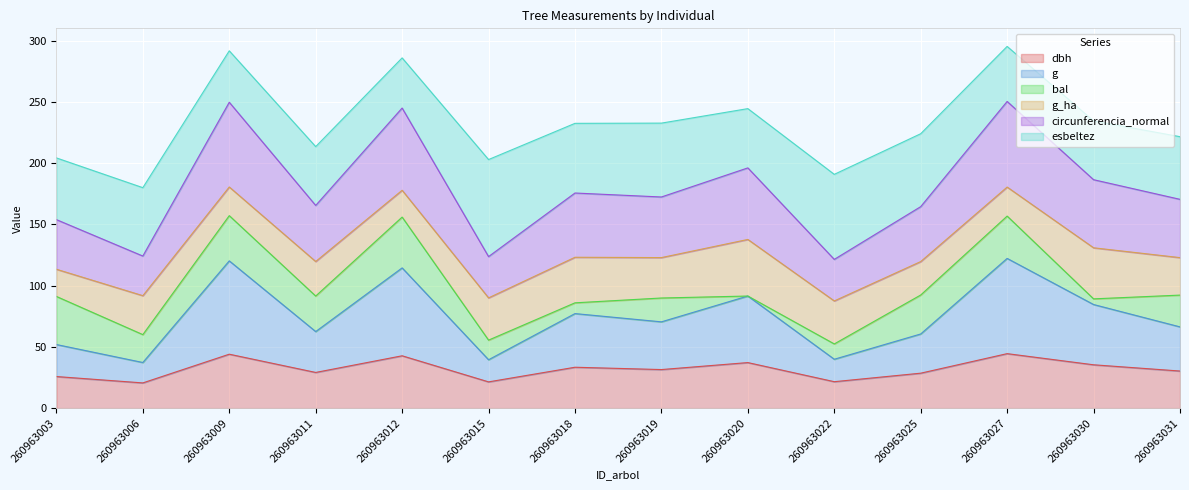

At which category does g reach its first local valley?

260963006